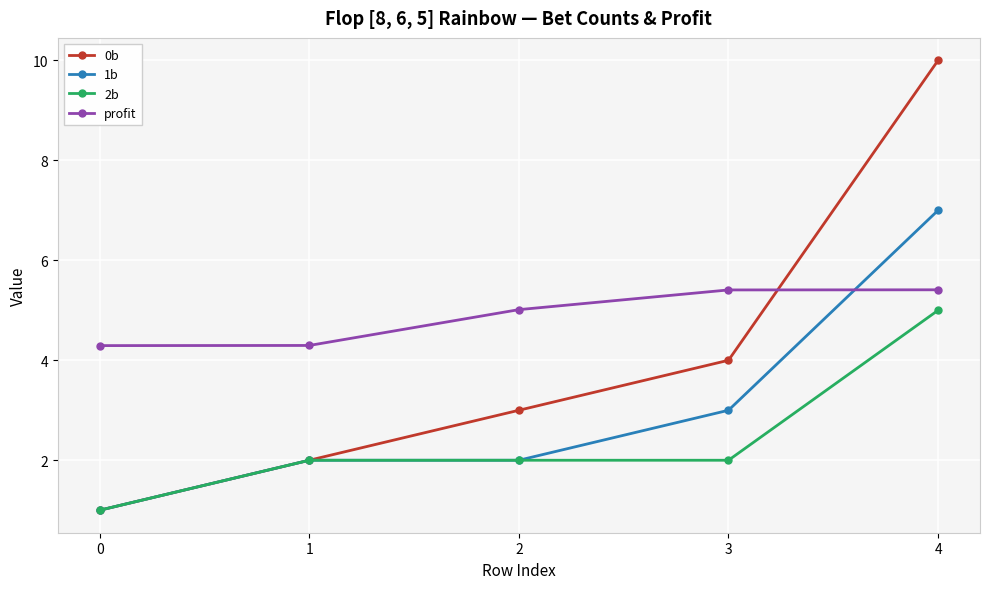

Between which two adjacent categories do 0b and profit first intersect?

3 and 4